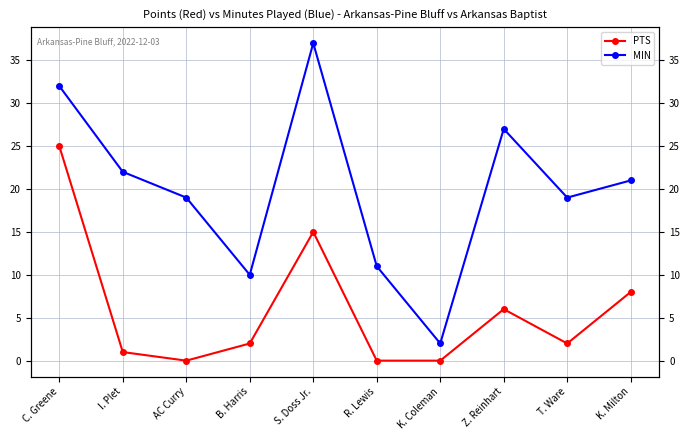

At which category is the sum across all series the highest?

C. Greene